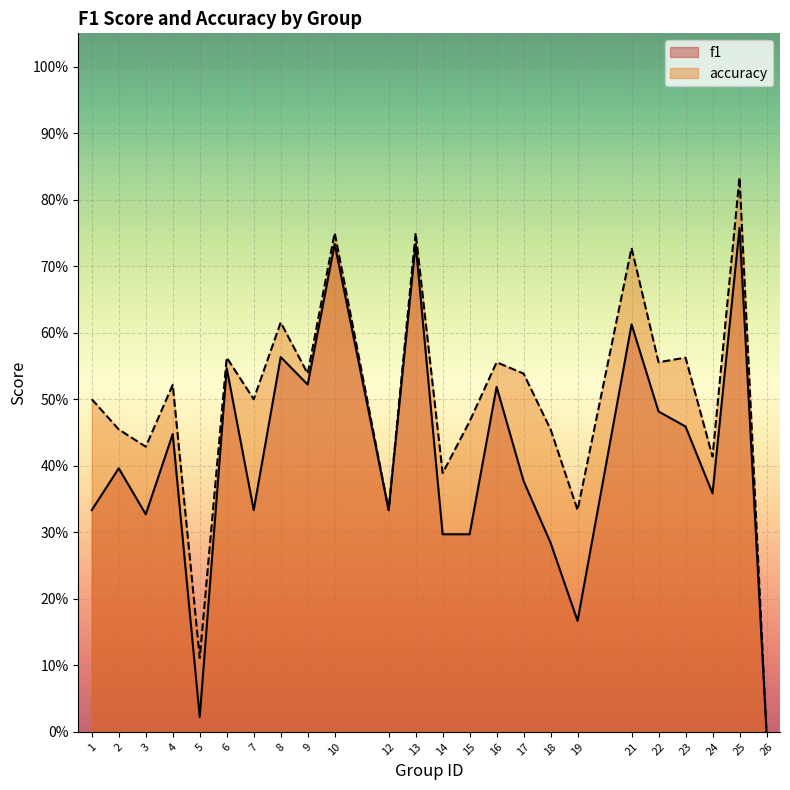

At how many categories does at least one series exceed 0?

23